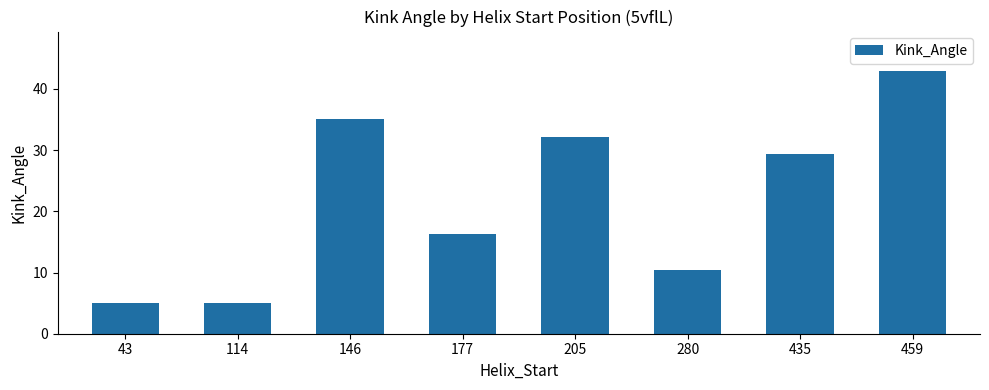

What is the value of the 1st bar from the left?

5.0